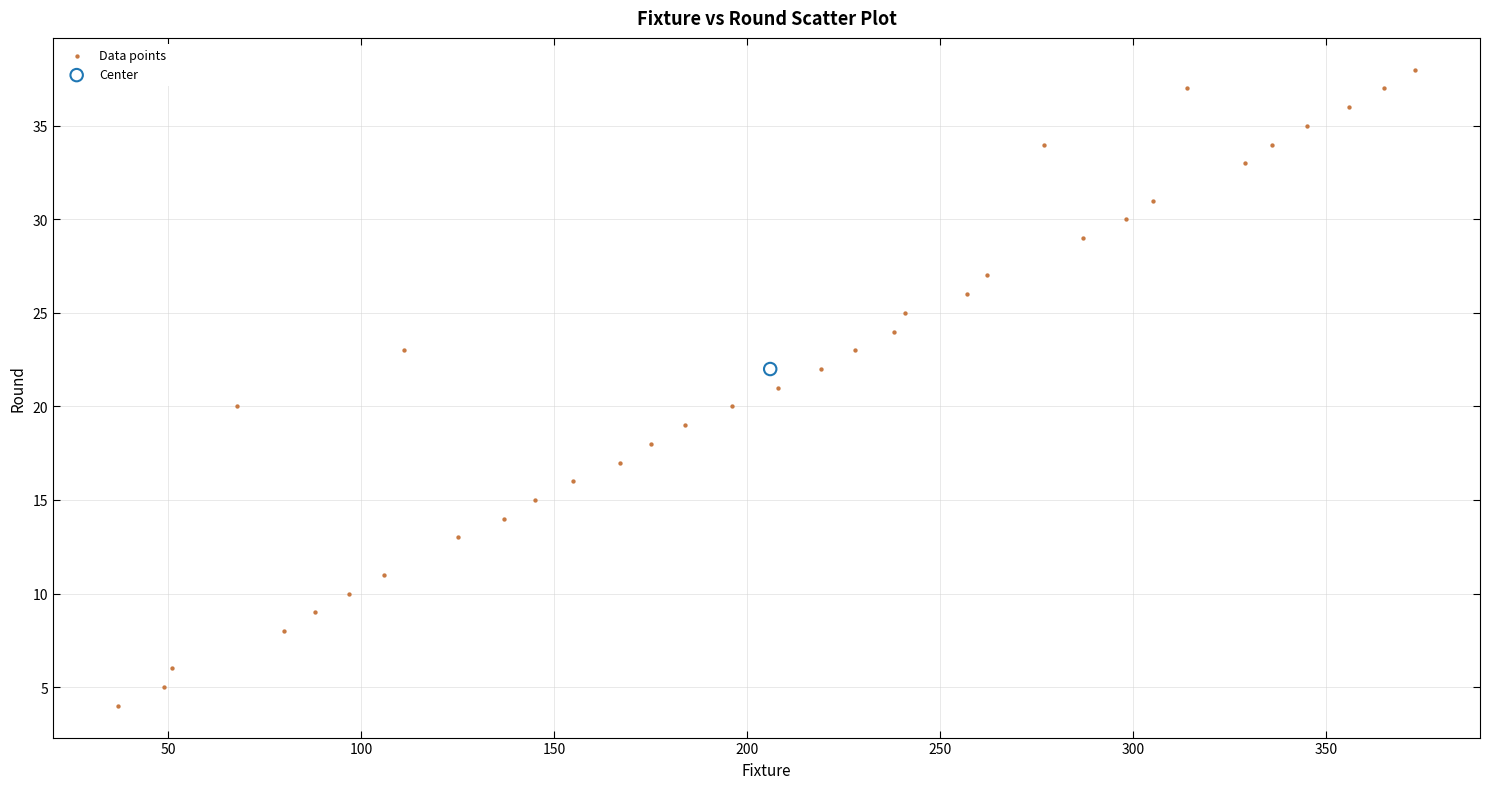

What are all the series names shown in the legend?

Data points, Center